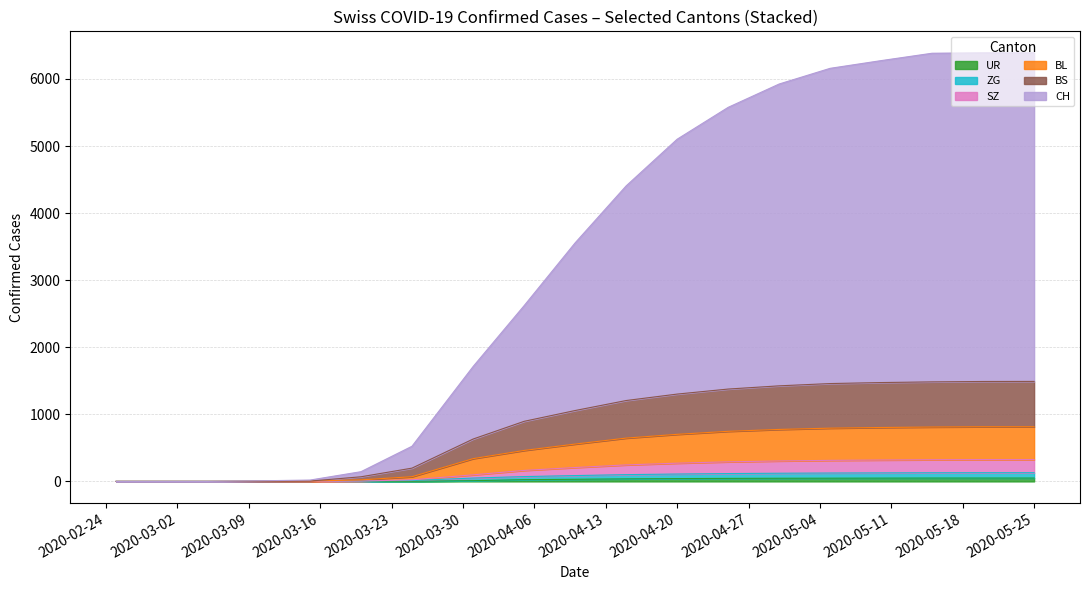

True or false: UR and CH cross at least once.

False